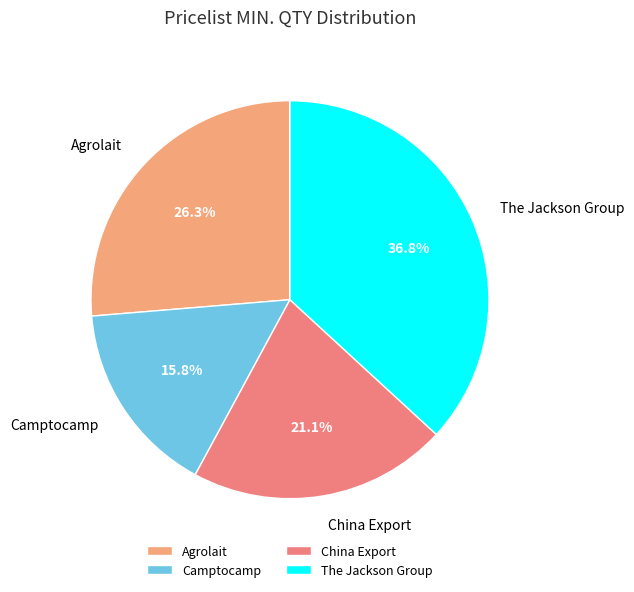

Is it true that Camptocamp is 10% of the pie?

False